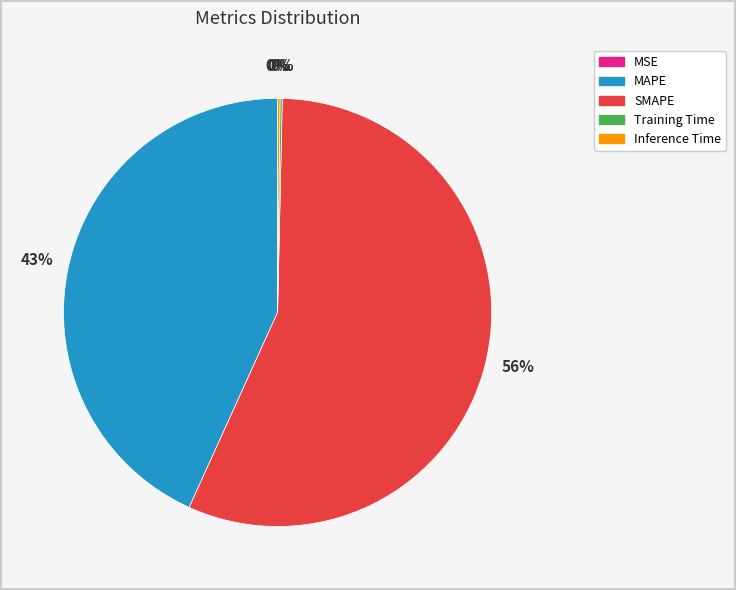

To the nearest percent, what is the average slice percentage?

20%